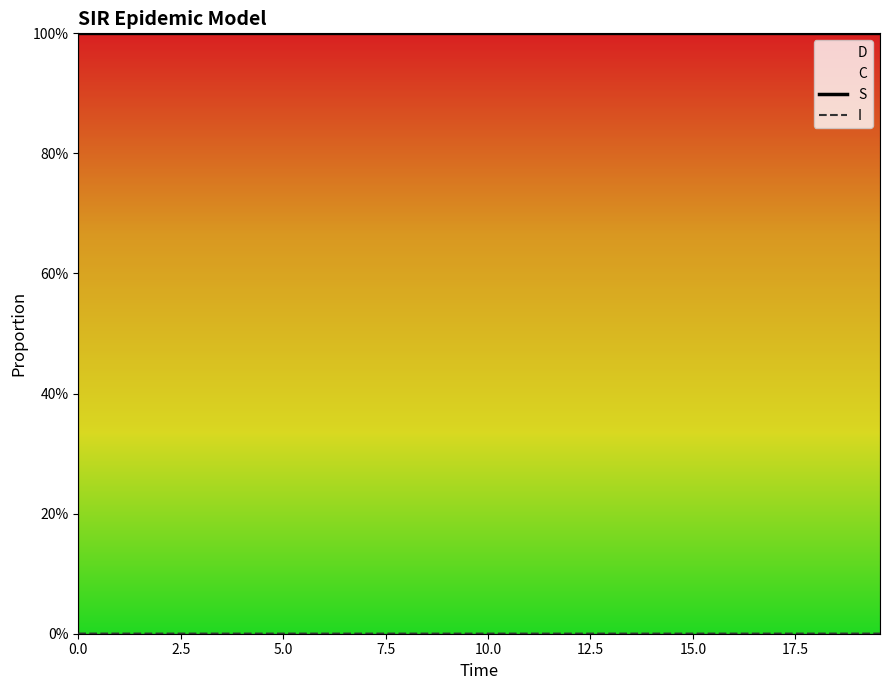

Count the S values in the range 0 to 1.

40